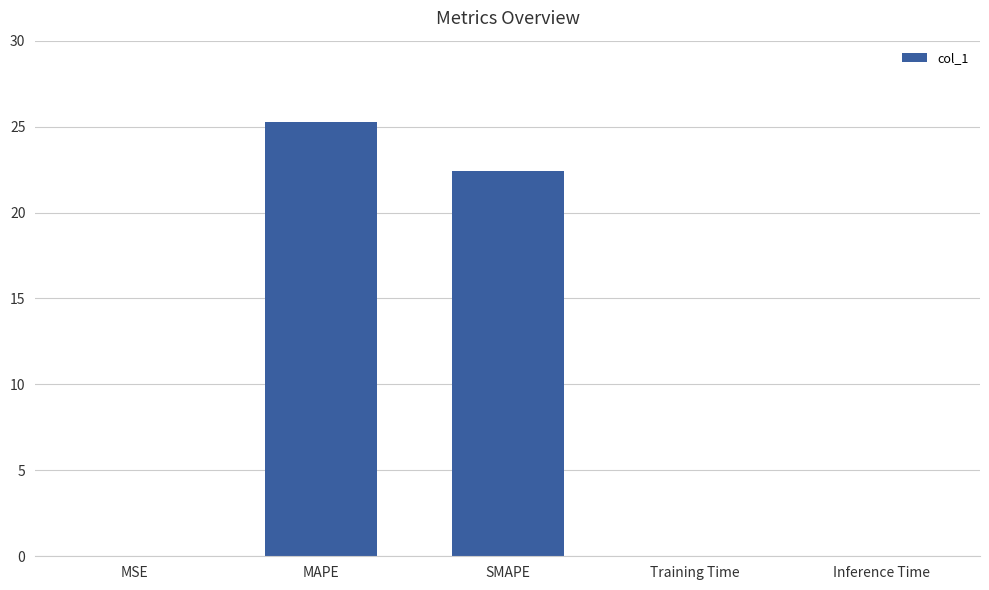

What is the maximum value shown in the chart?

25.3